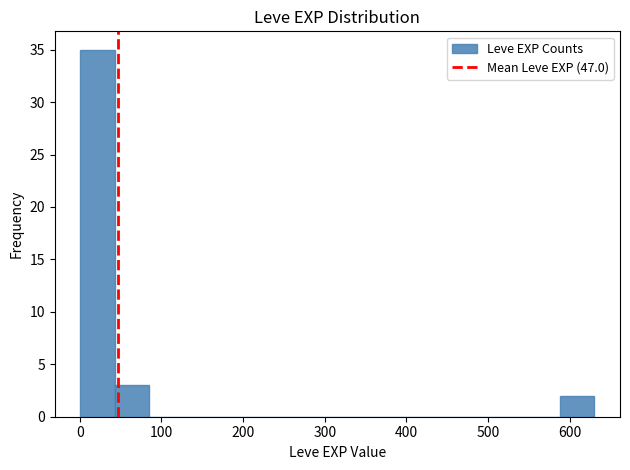

Reading left to right, list every bar in this chart as the range it spans on the x-axis followed by its height. Neither the bar edges nor the heights are printed on the chart, so give them approximately, as read against the axes.

0 to 40: 35
40 to 80: 3
80 to 130: 0
130 to 170: 0
170 to 210: 0
210 to 250: 0
250 to 290: 0
290 to 340: 0
340 to 380: 0
380 to 420: 0
420 to 460: 0
460 to 500: 0
500 to 550: 0
550 to 590: 0
590 to 630: 2